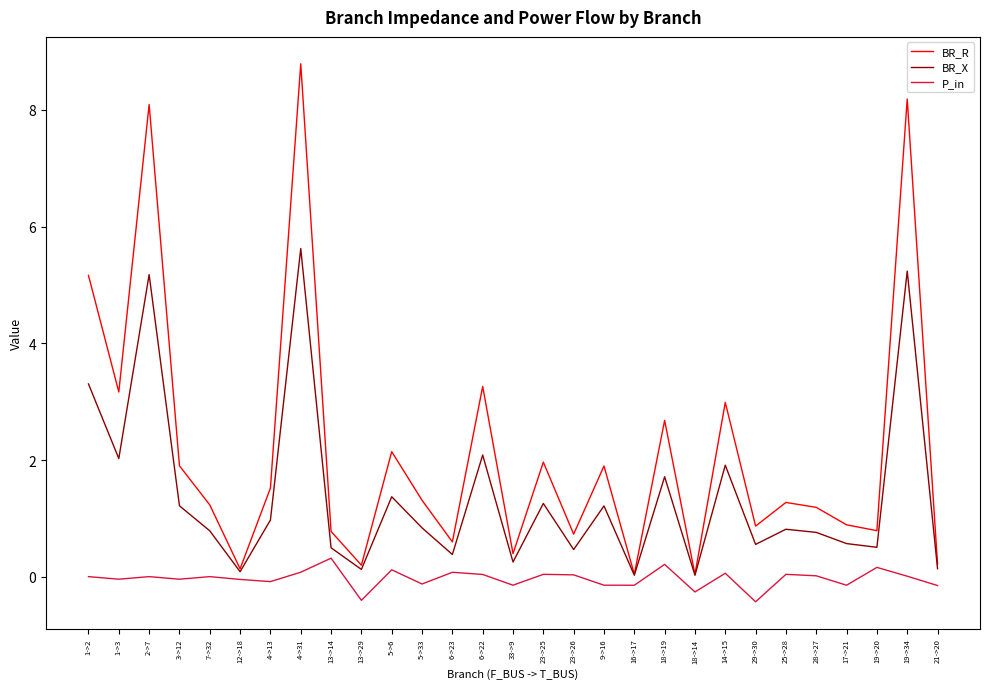

What is the maximum value for P_in?

0.3